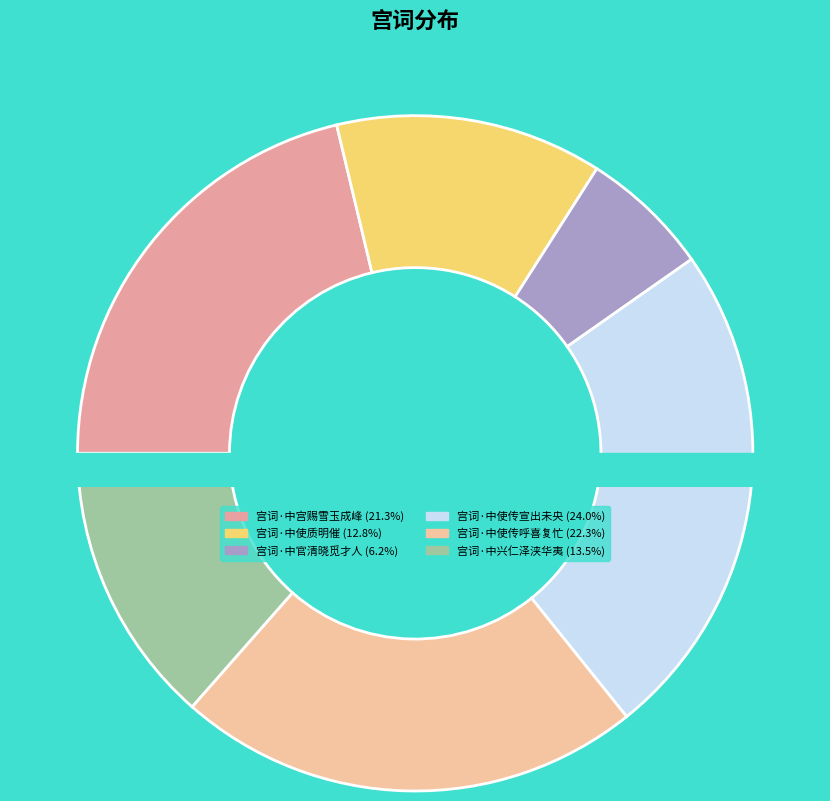

How many segments does this pie chart have?

6